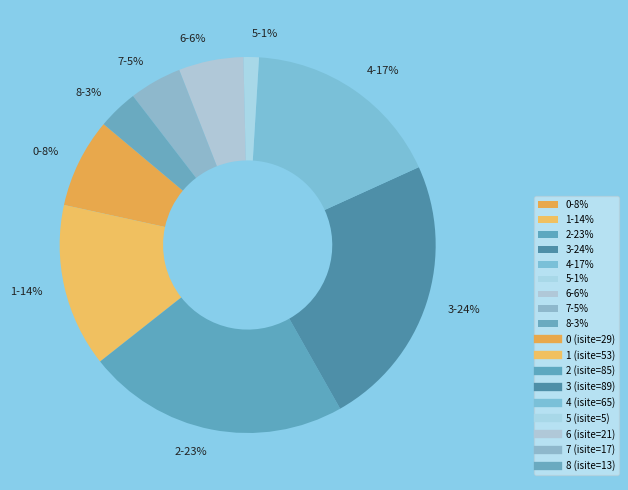

To the nearest percent, what portion does 2 represent?

23%